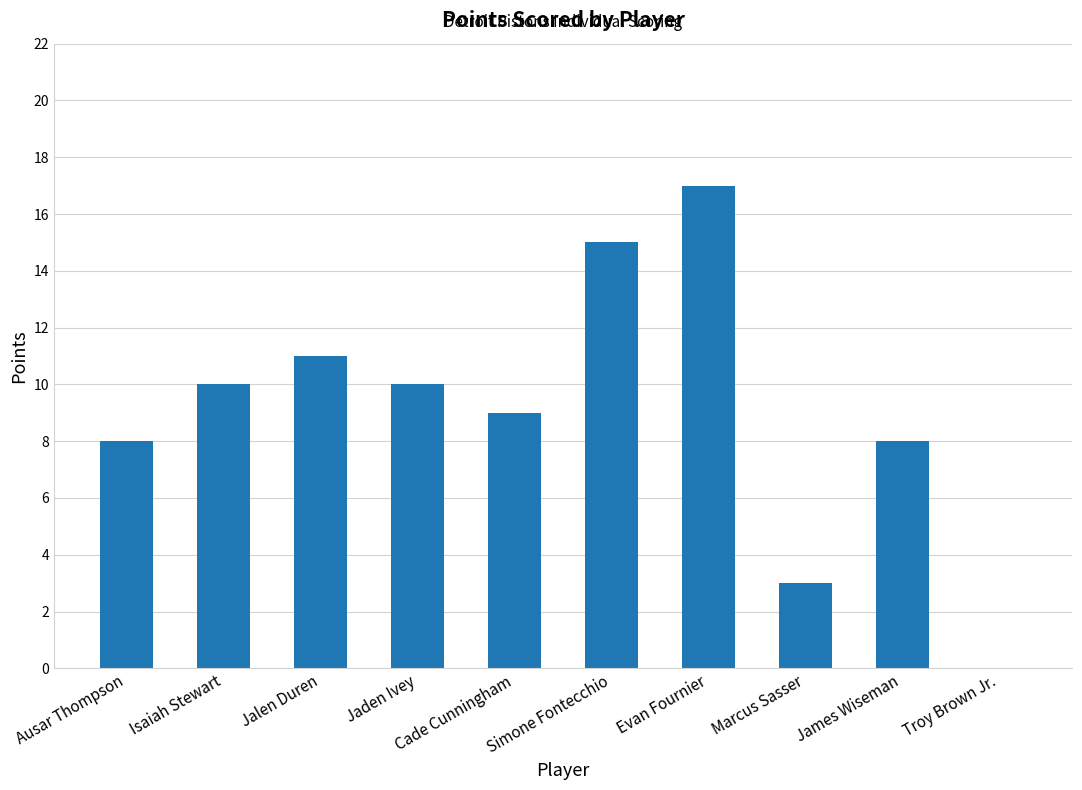

What is the sum of the values at Troy Brown Jr. and Isaiah Stewart?

10